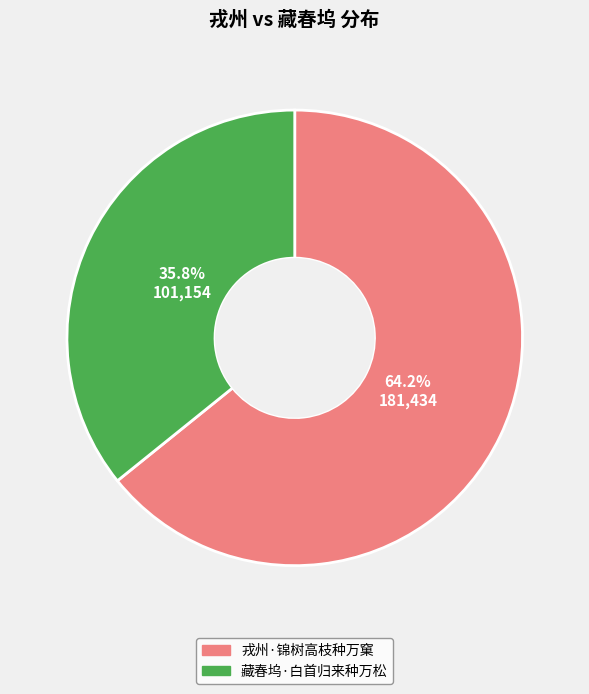

What is the total percentage of 戎州·锦树高枝种万窠 and 藏春坞·白首归来种万松?

100.0%